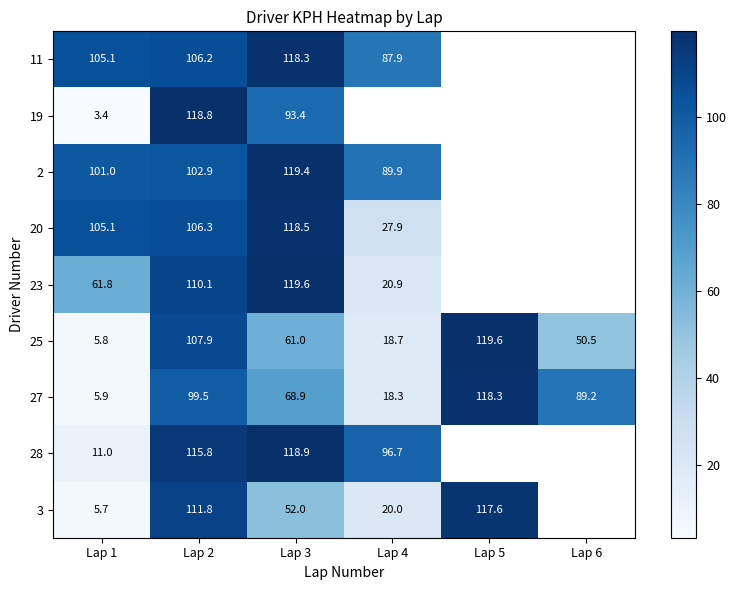

Which has a higher value, Lap 3 or Lap 4?

Lap 3